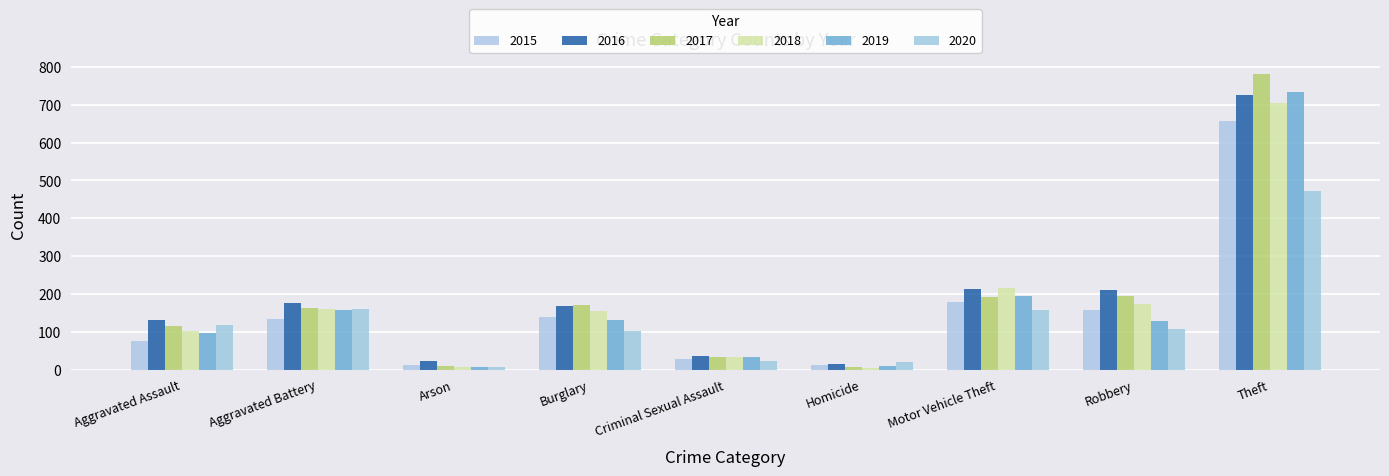

What are all the series names shown in the legend?

2015, 2016, 2017, 2018, 2019, 2020